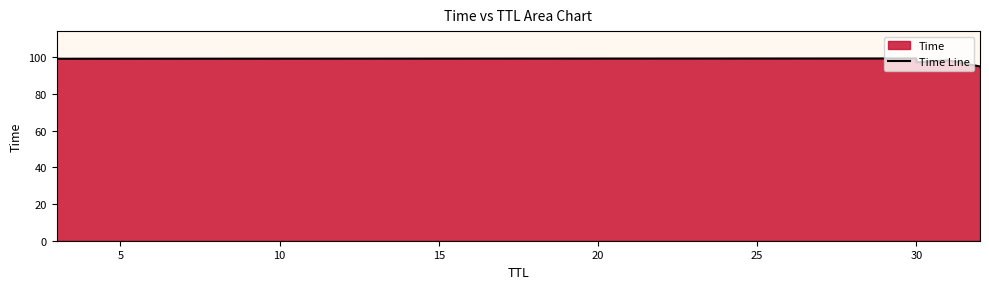

What is the sum of all values?

585.8